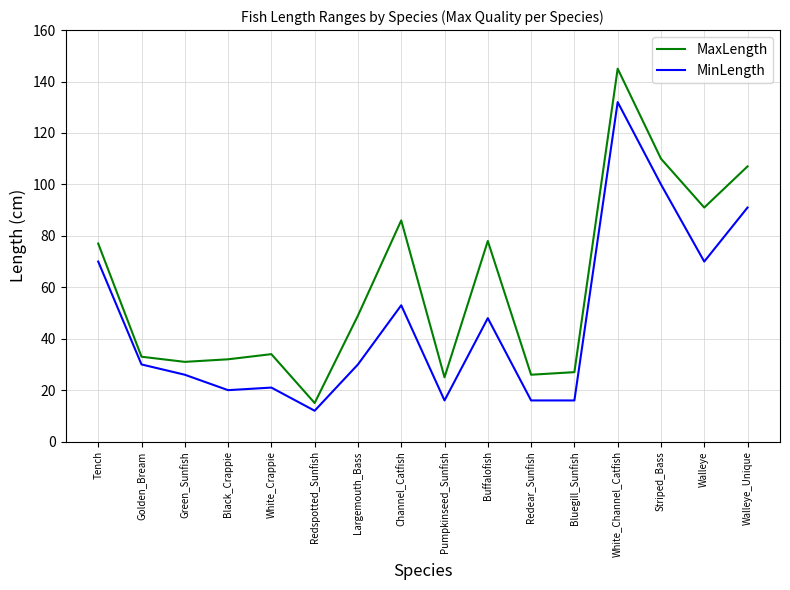

At Walleye, list the series in order from largest to smallest.

MaxLength, MinLength